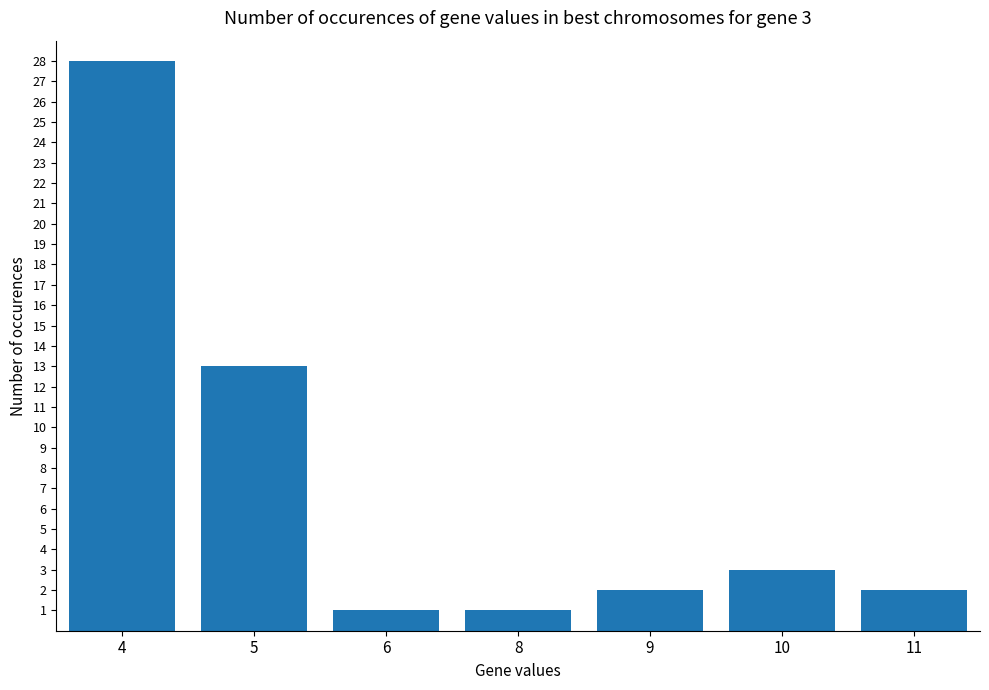

Are the bars grouped side by side (vs. stacked)?

No